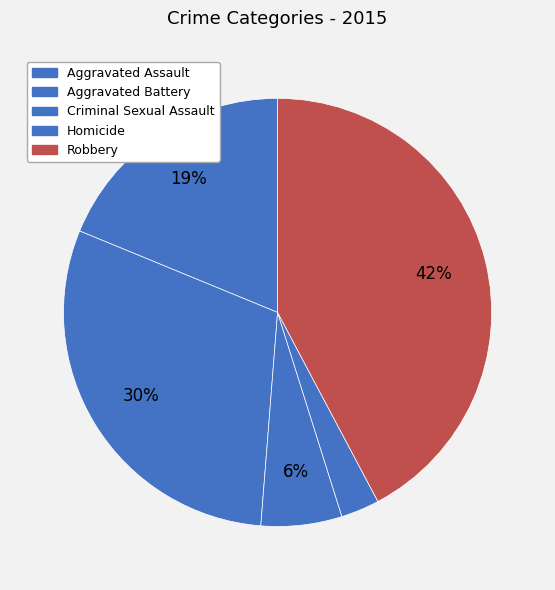

Which category has the biggest portion of the pie?

Robbery